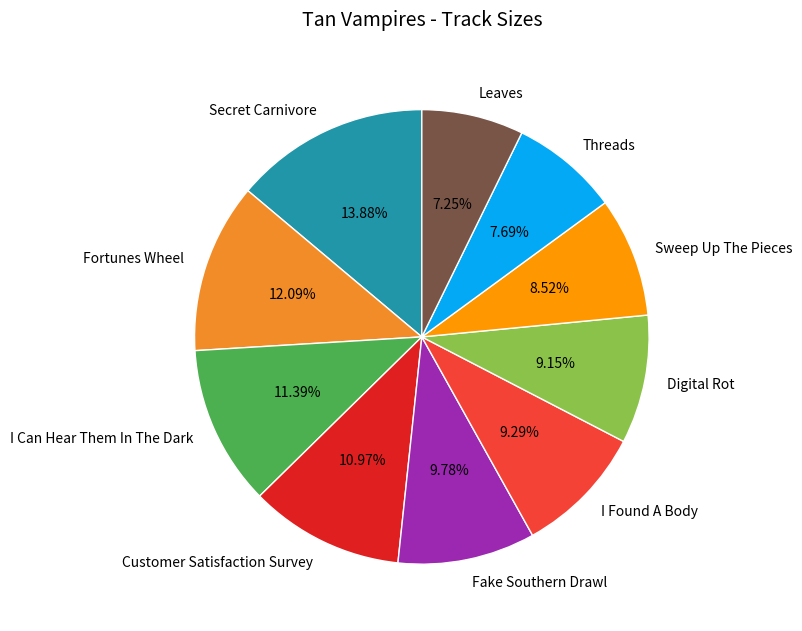

To the nearest percent, what is the difference between the Threads and Secret Carnivore slice percentages?

6%